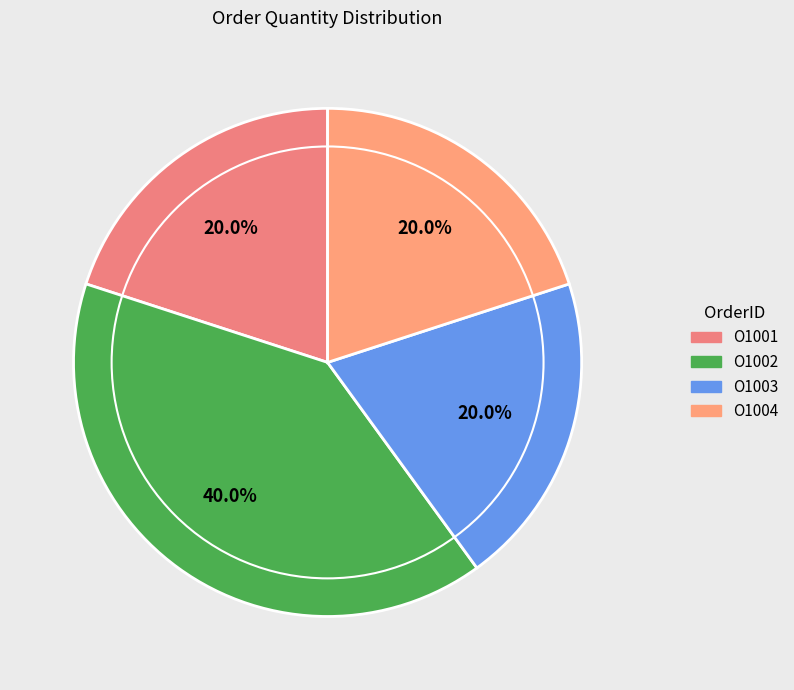

Does any single category account for the majority?

No